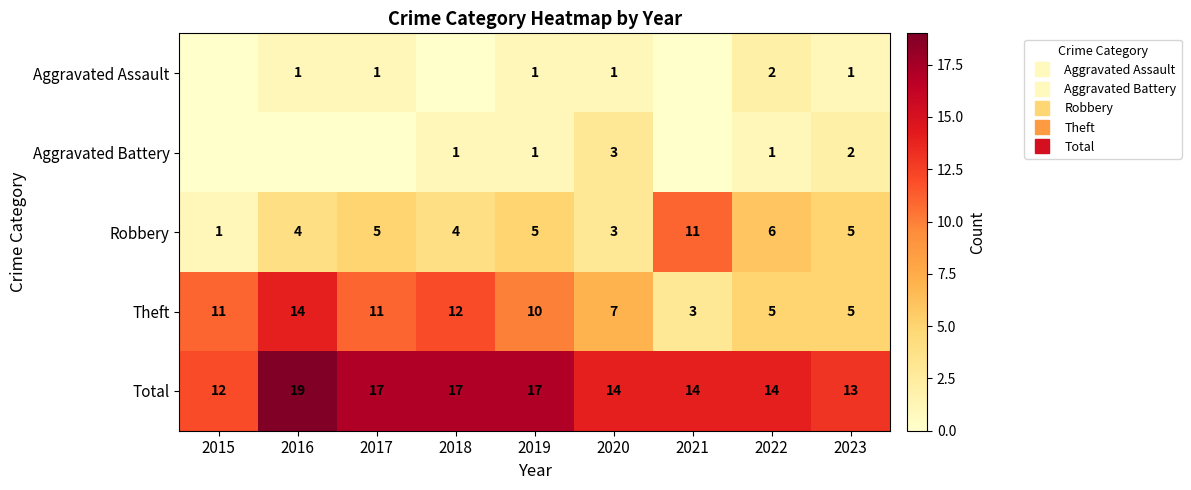

Which has a higher value, 2019 or 2016?

2019